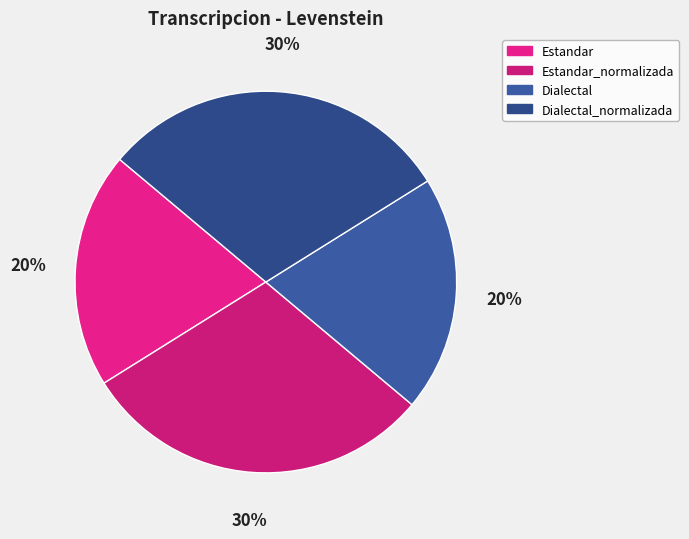

Is there a majority slice in this chart?

No